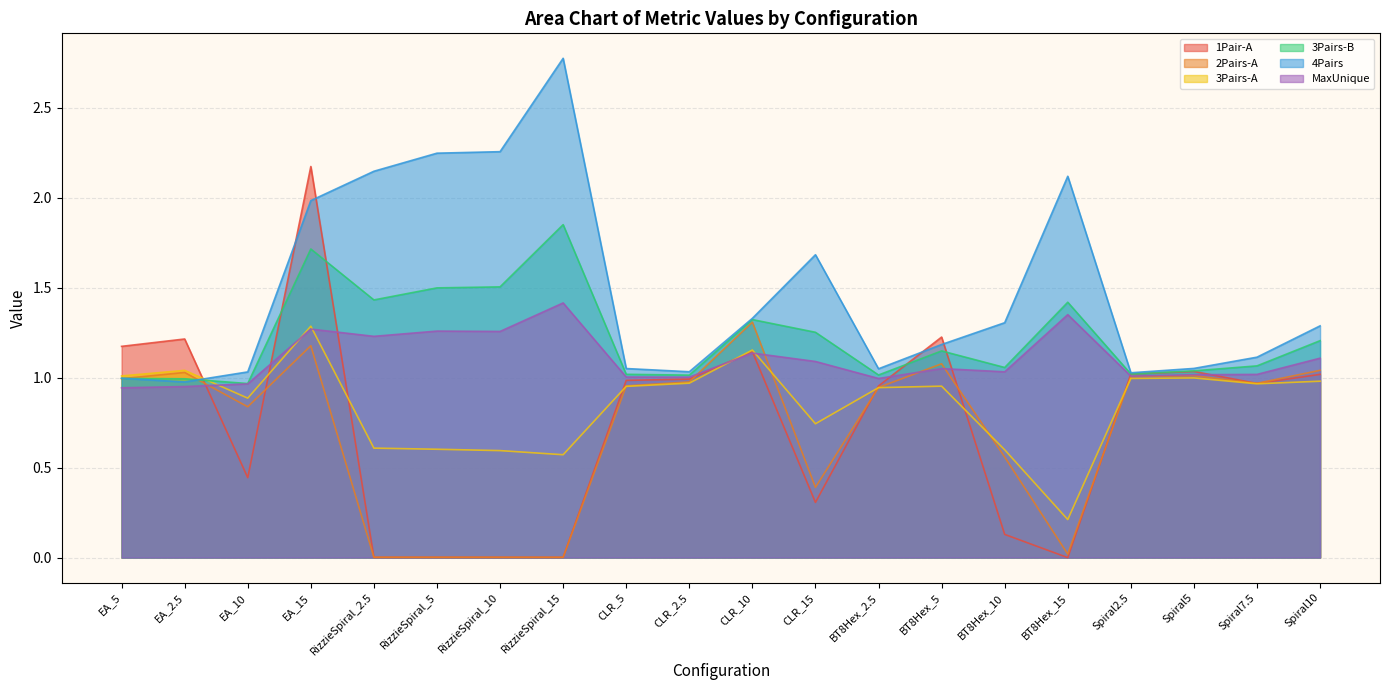

True or false: 4Pairs and MaxUnique cross at least once.

False